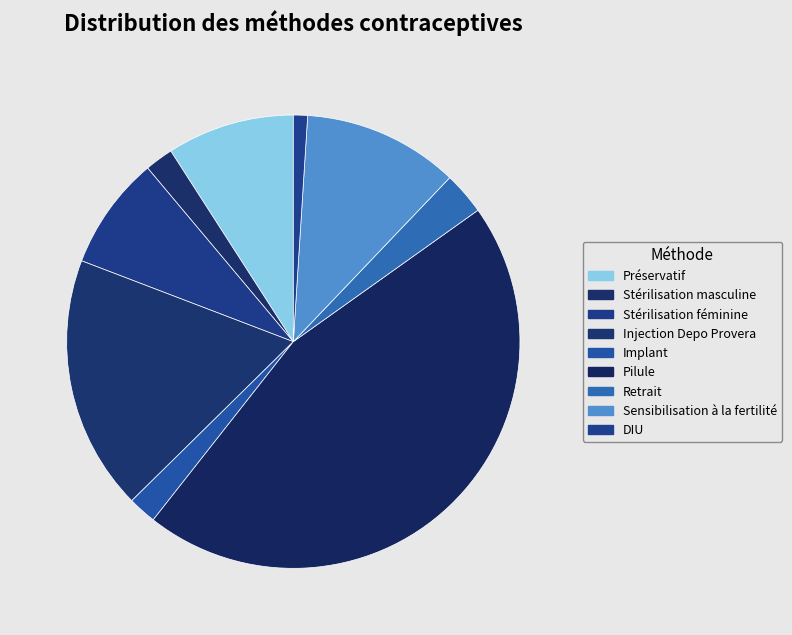

Is there a majority slice in this chart?

No